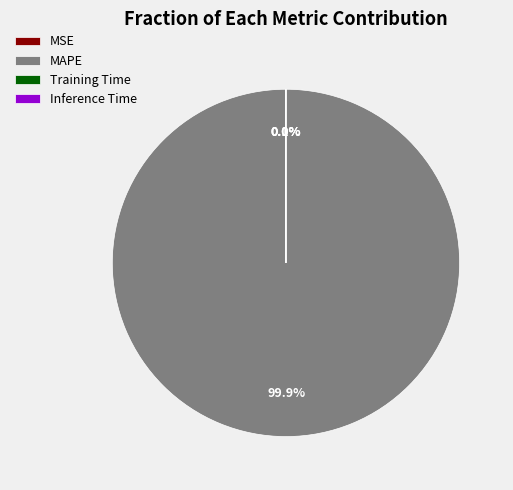

What is the largest slice in the pie chart?

MAPE